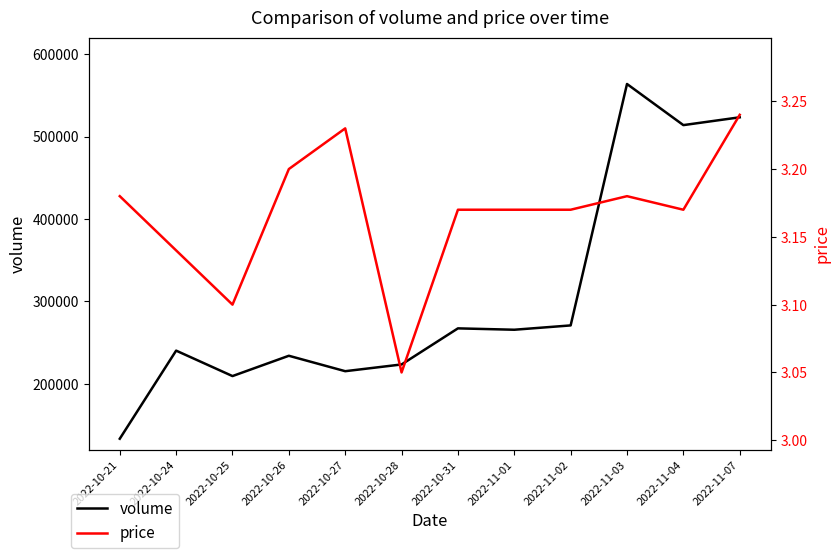

Reading left to right, transcribe all the data shown in this chart.

volume: 2022-10-21=133325.0	2022-10-24=240232.0	2022-10-25=209354.0	2022-10-26=233999.0	2022-10-27=215276.0	2022-10-28=223457.0	2022-10-31=267246.0	2022-11-01=265576.0	2022-11-02=270827.0	2022-11-03=563773.0	2022-11-04=513875.0	2022-11-07=523349.0
price: 2022-10-21=3.2	2022-10-24=3.1	2022-10-25=3.1	2022-10-26=3.2	2022-10-27=3.2	2022-10-28=3.0	2022-10-31=3.2	2022-11-01=3.2	2022-11-02=3.2	2022-11-03=3.2	2022-11-04=3.2	2022-11-07=3.2